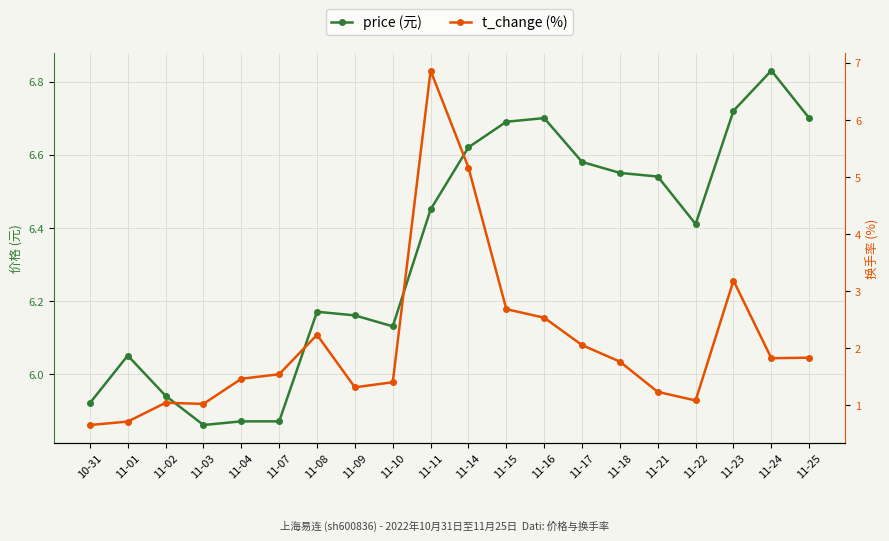

After their last crossing, which series has the higher values: price or t_change?

price